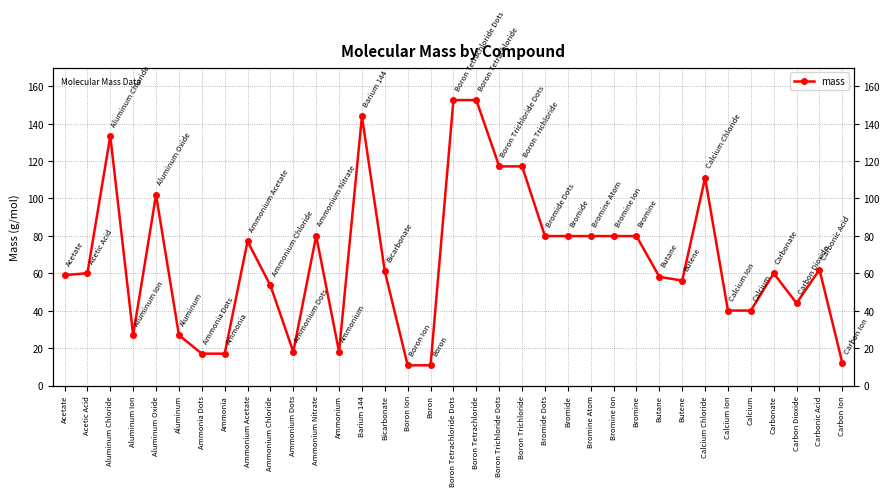

What is the maximum value shown in the chart?

152.6